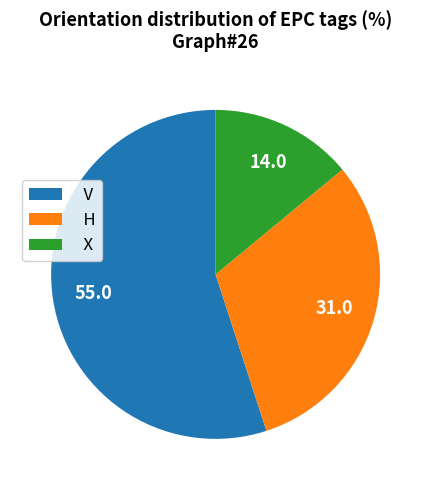

Between H and V, which is larger?

V